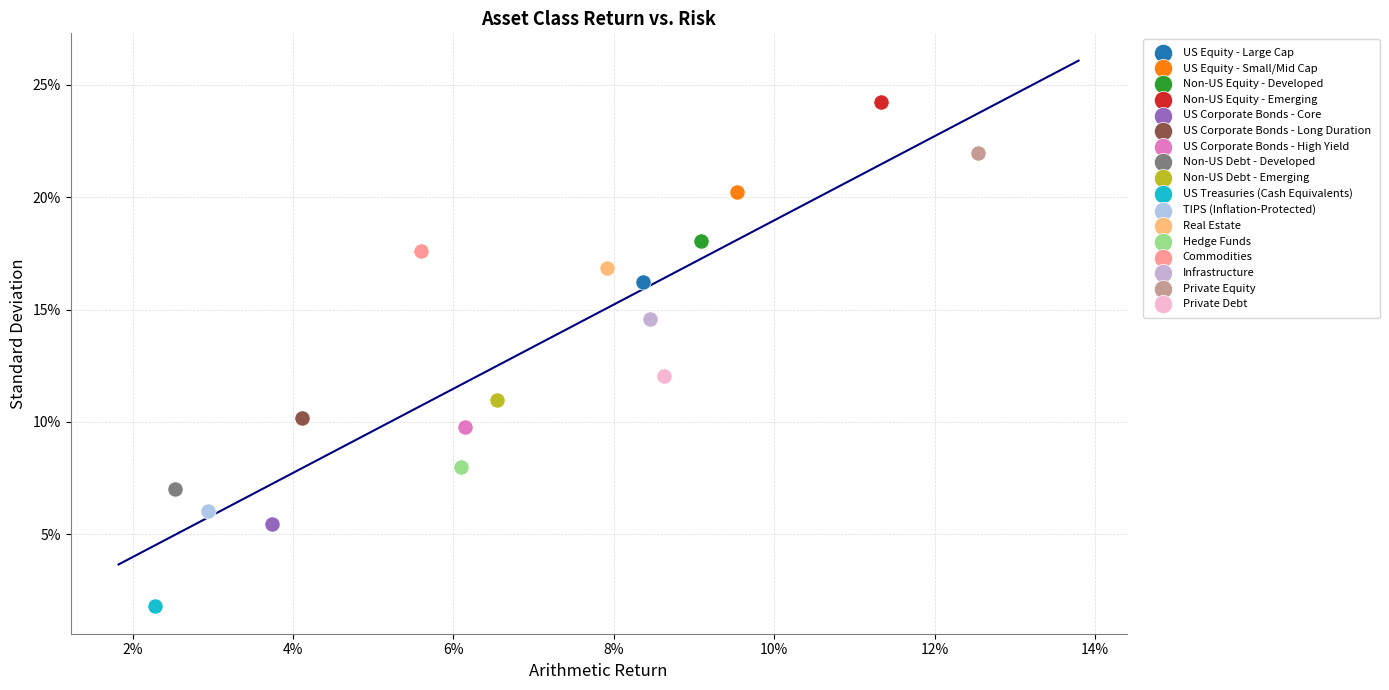

What are all the series names shown in the legend?

US Equity - Large Cap, US Equity - Small/Mid Cap, Non-US Equity - Developed, Non-US Equity - Emerging, US Corporate Bonds - Core, US Corporate Bonds - Long Duration, US Corporate Bonds - High Yield, Non-US Debt - Developed, Non-US Debt - Emerging, US Treasuries (Cash Equivalents), TIPS (Inflation-Protected), Real Estate, Hedge Funds, Commodities, Infrastructure, Private Equity, Private Debt